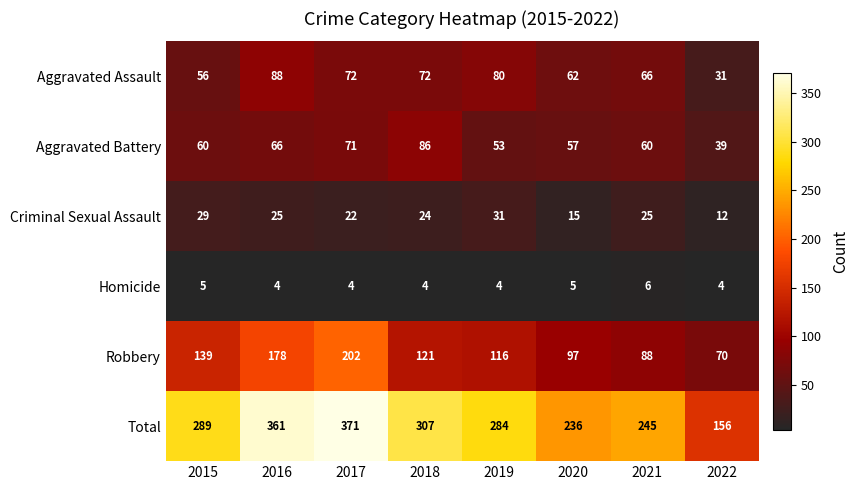

What is the smallest value displayed?

4